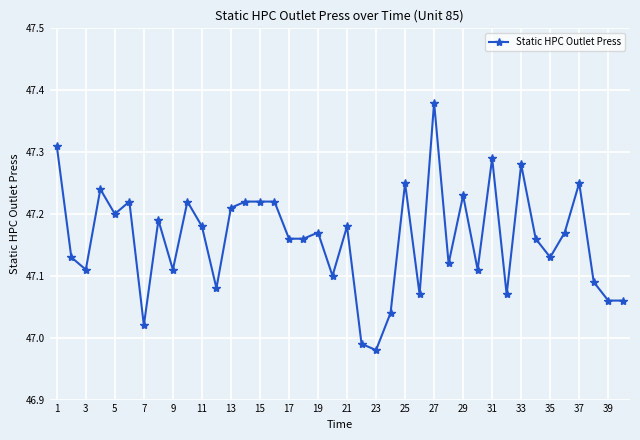

What is the difference between the maximum and second lowest values?

0.4